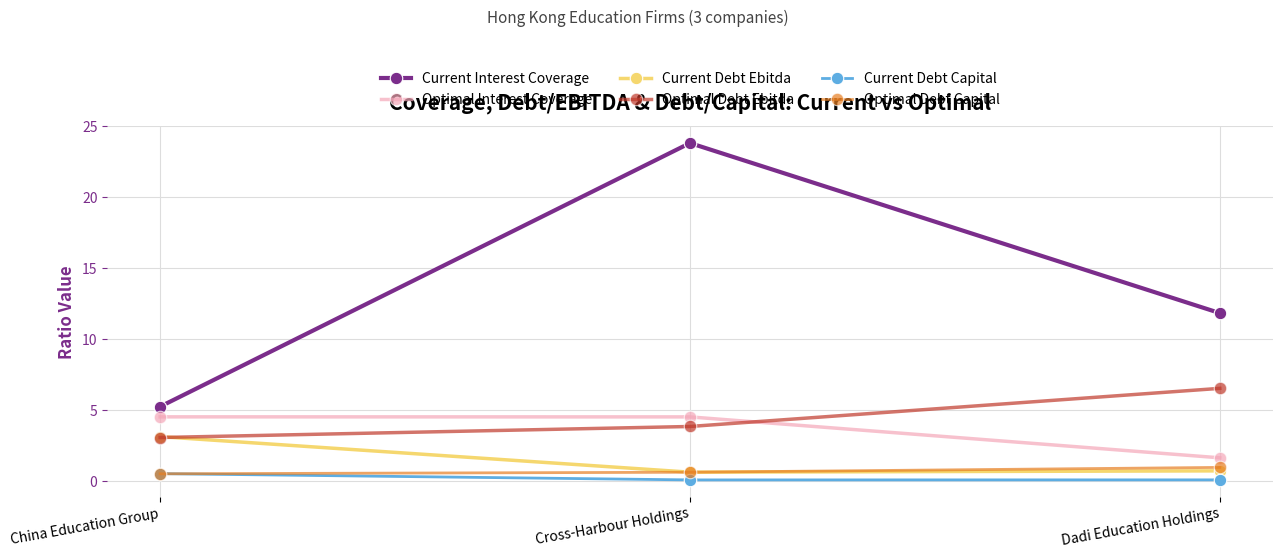

Is it true that Optimal Interest Coverage equals 4.6 at China Education Group?

True